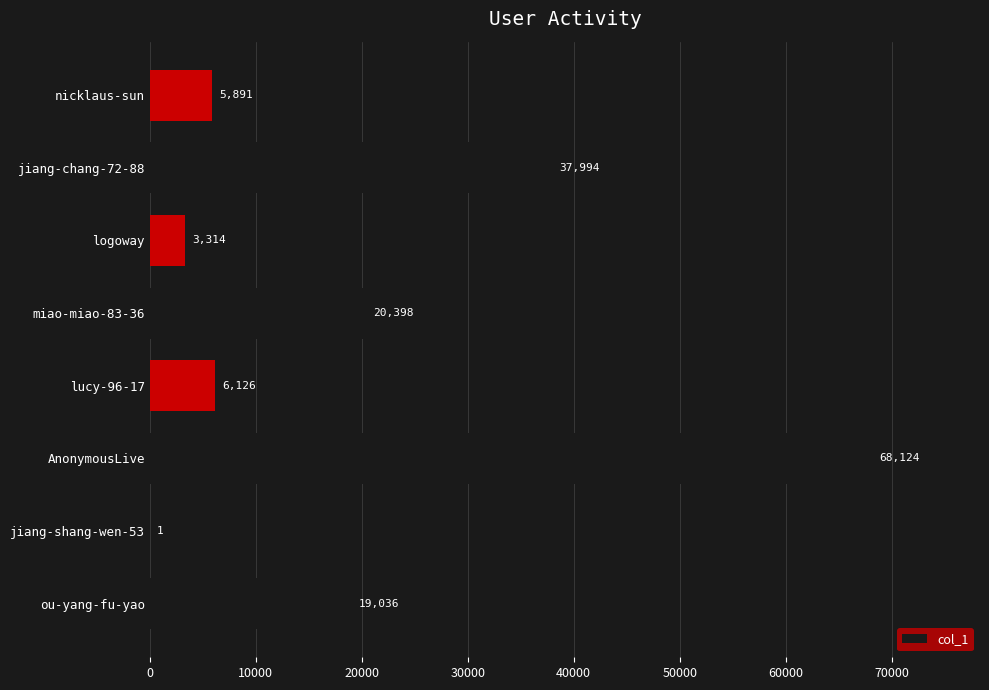

Which label corresponds to the largest value in the chart?

AnonymousLive